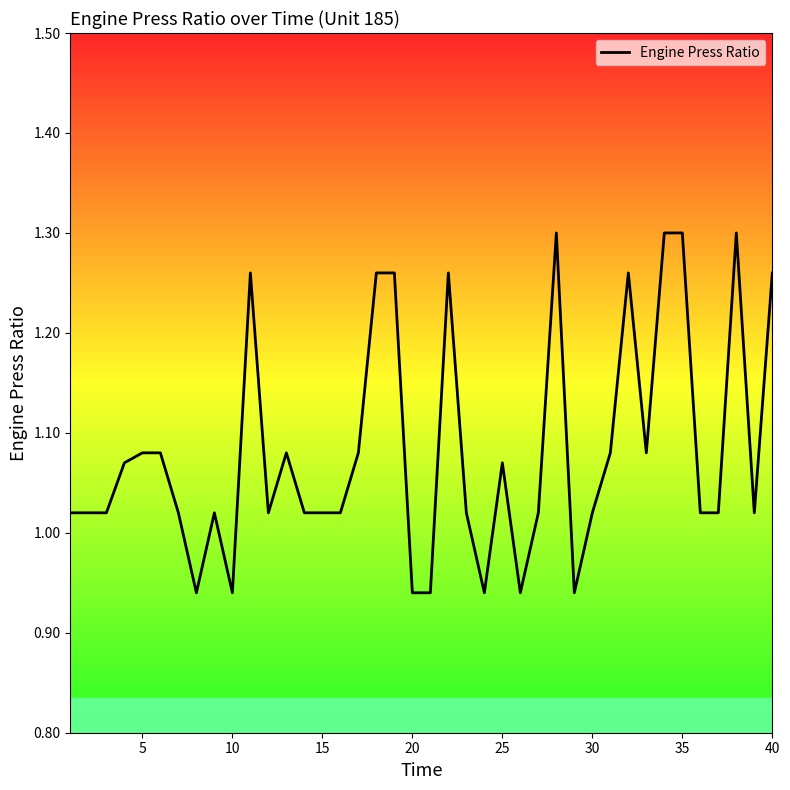

What is the difference between the maximum and minimum values?

0.4